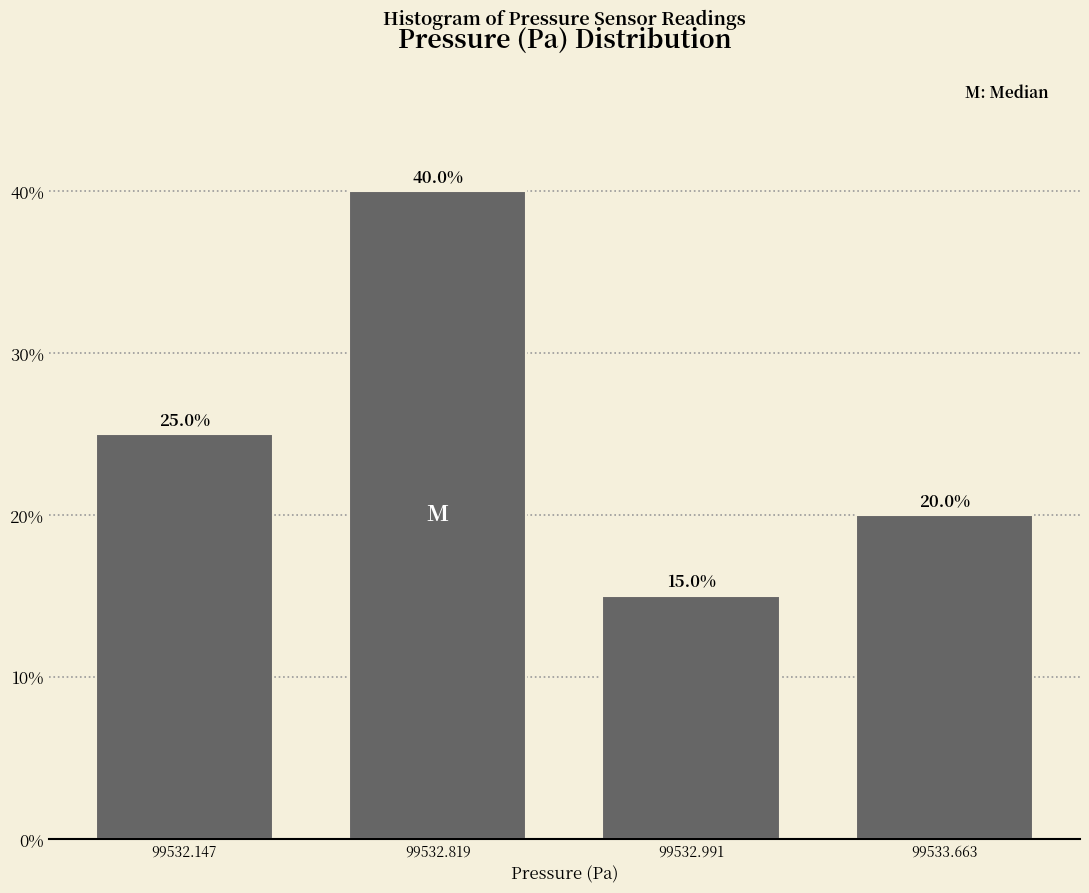

Reading left to right, transcribe all the data shown in this chart.

25	40	15	20